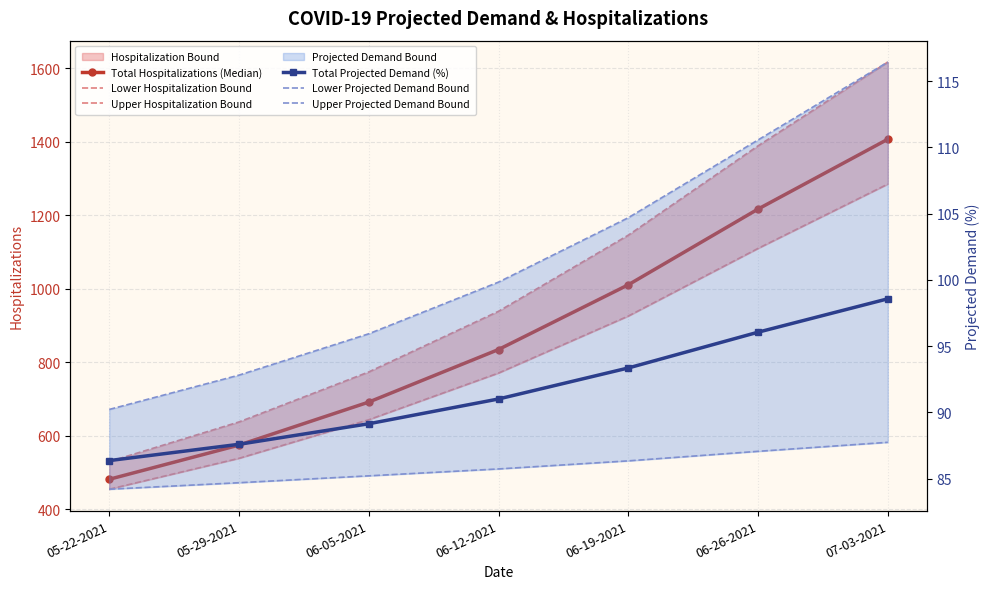

What is the difference between the maximum and minimum values in the Lower Hospitalization Bound series?

830.0